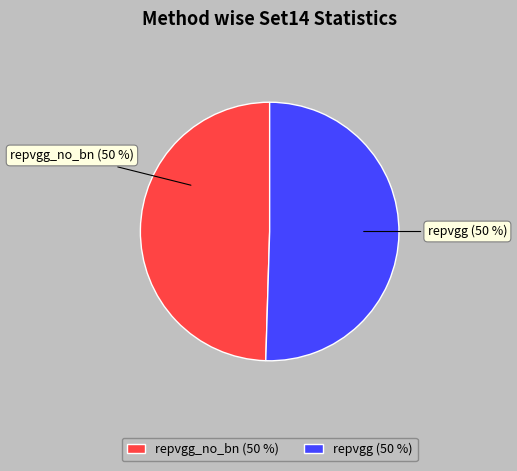

The repvgg_no_bn slice represents 43% of the pie. True or false?

False